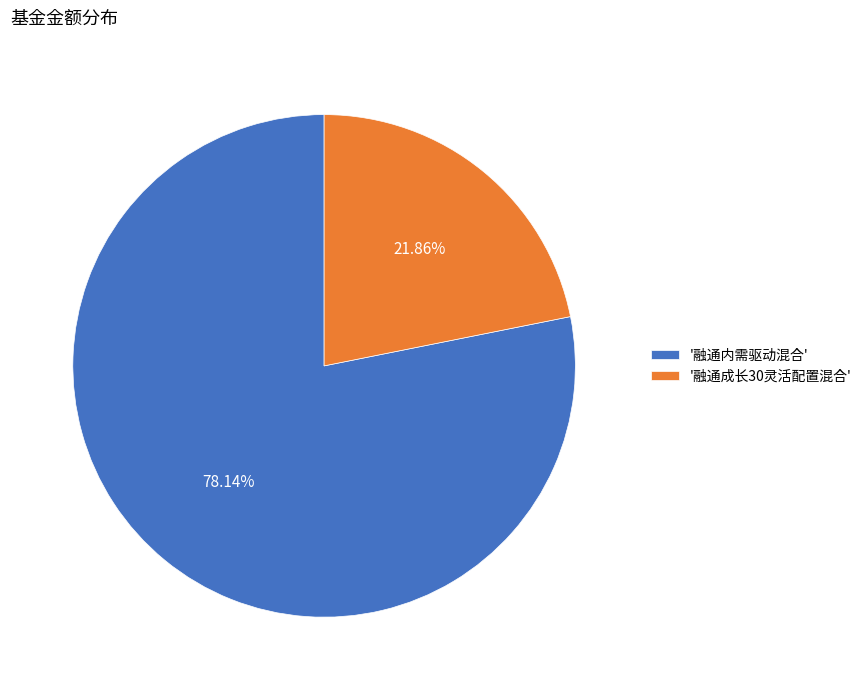

Rank the categories by value from highest to lowest.

'融通内需驱动混合', '融通成长30灵活配置混合'